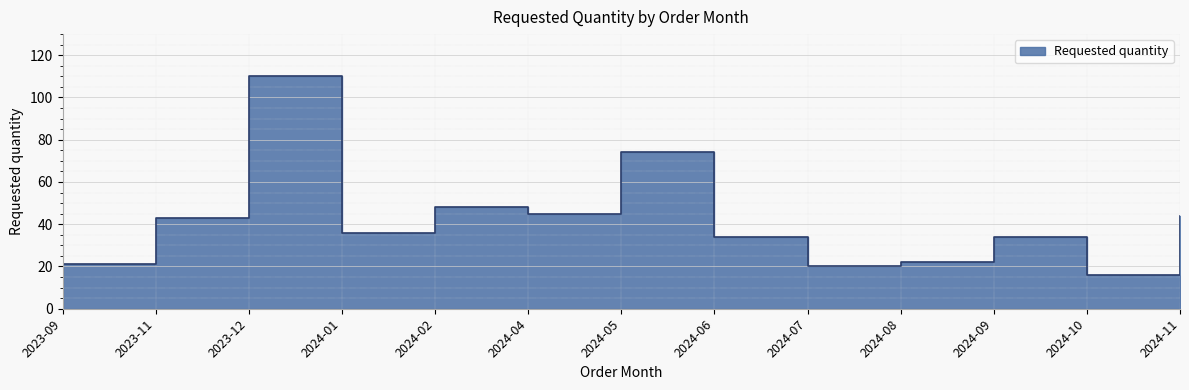

Which has a higher value, 2024-08 or 2023-11?

2023-11